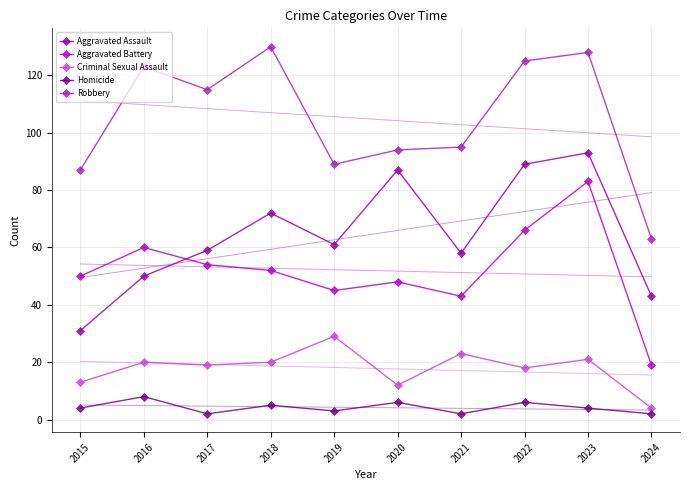

True or false: Criminal Sexual Assault and Homicide intersect in this chart.

False